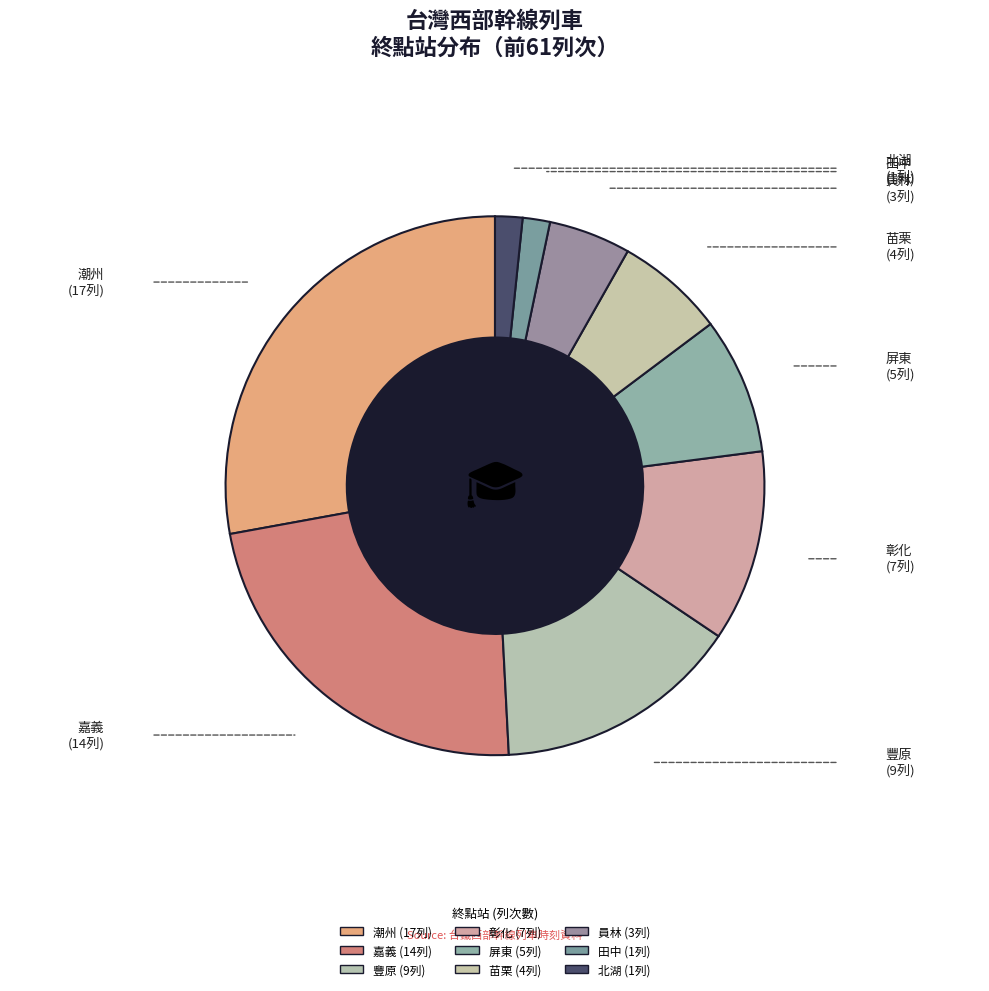

Rank the categories by value from lowest to highest.

田中, 北湖, 員林, 苗栗, 屏東, 彰化, 豐原, 嘉義, 潮州